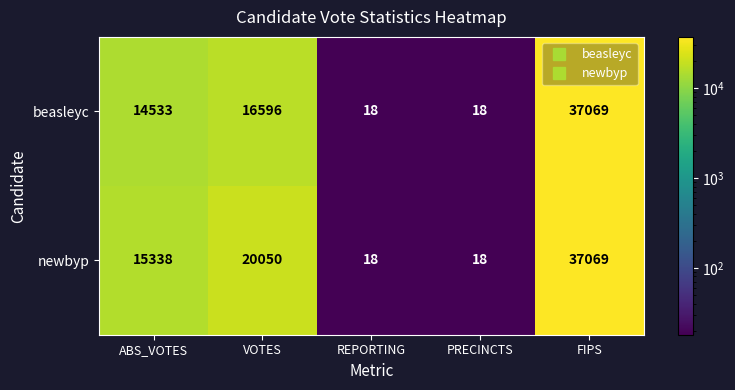

List the series in order of their overall mean, highest first.

newbyp, beasleyc